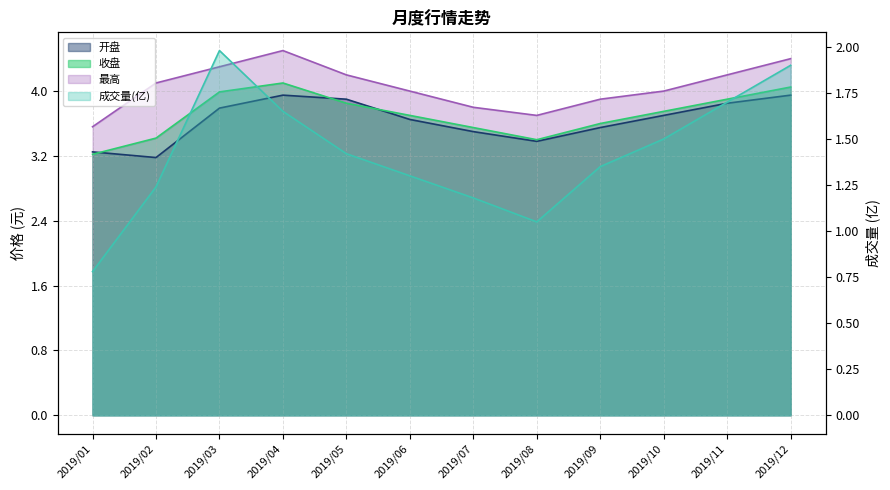

What is the value of the 最高 point at the 4th from the left?

4.5